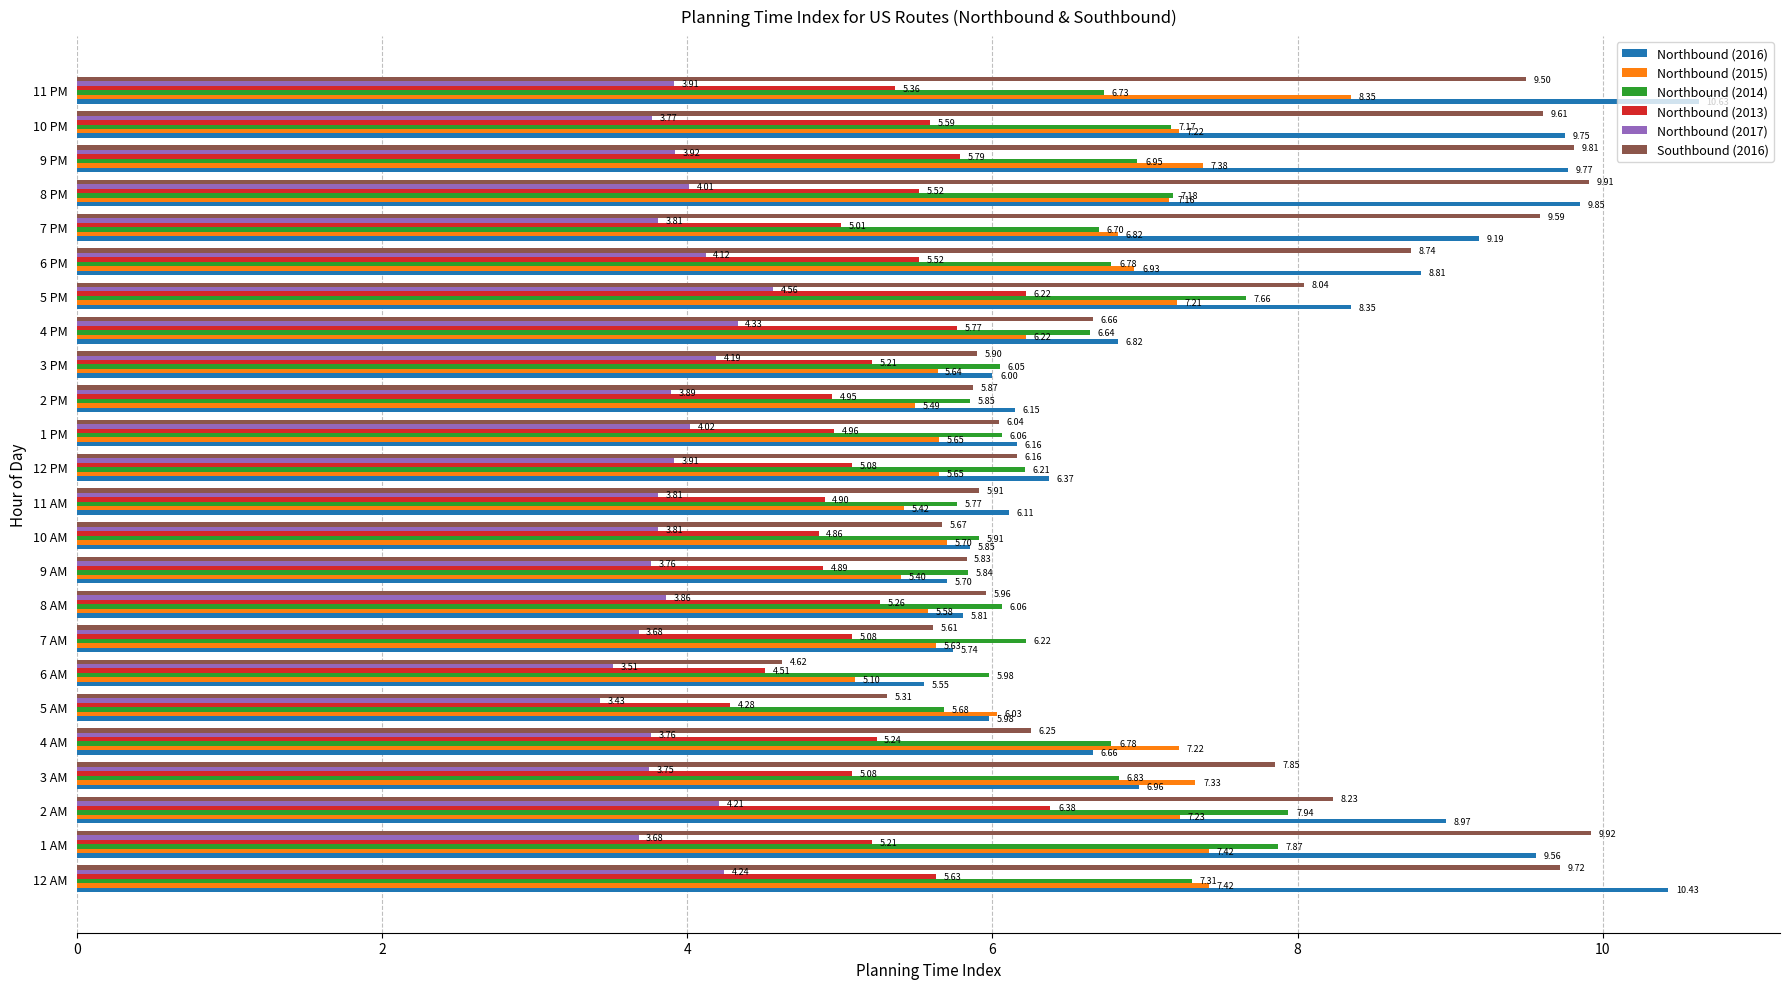

Which category has the lowest value in the Southbound (2016) series?

6 AM